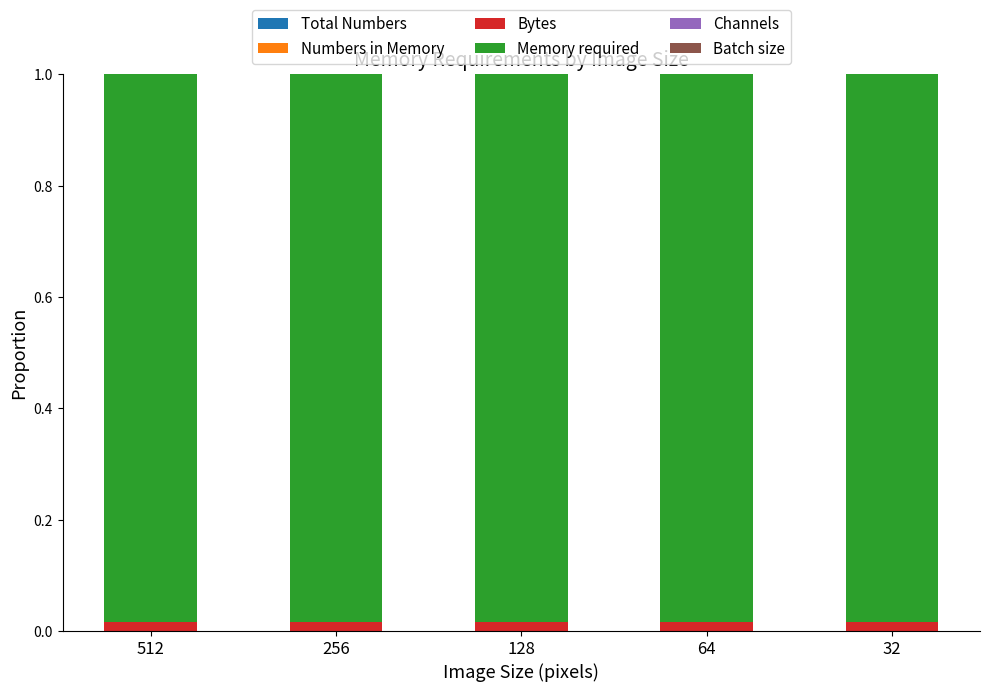

How many data points does each series have?

5